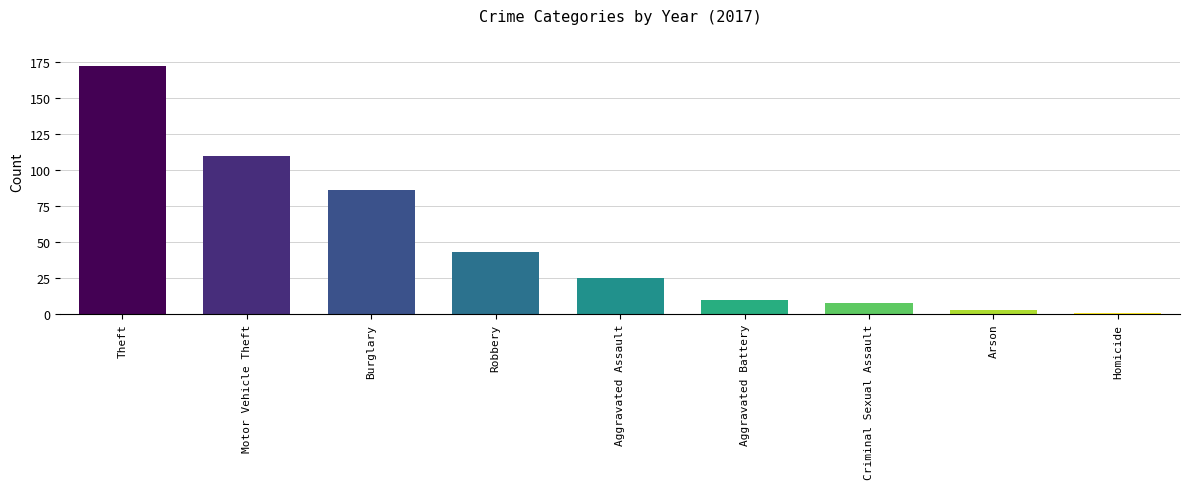

What is the sum of all values?

458